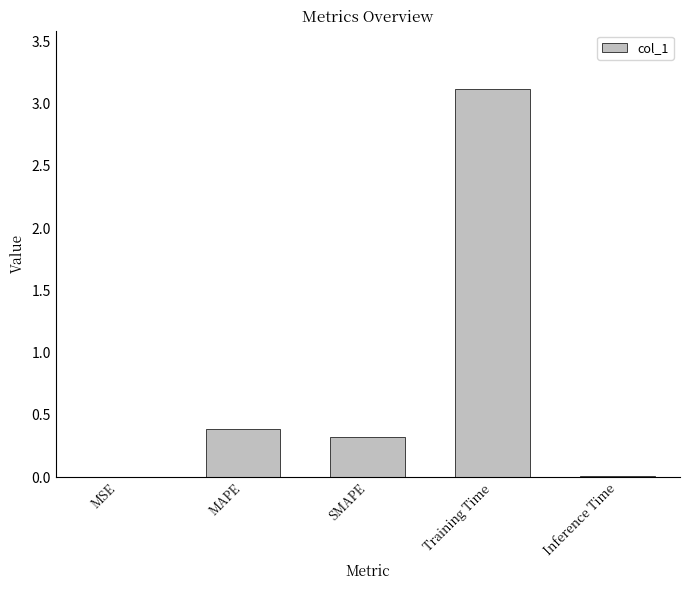

Which category has the highest value across all series?

Training Time